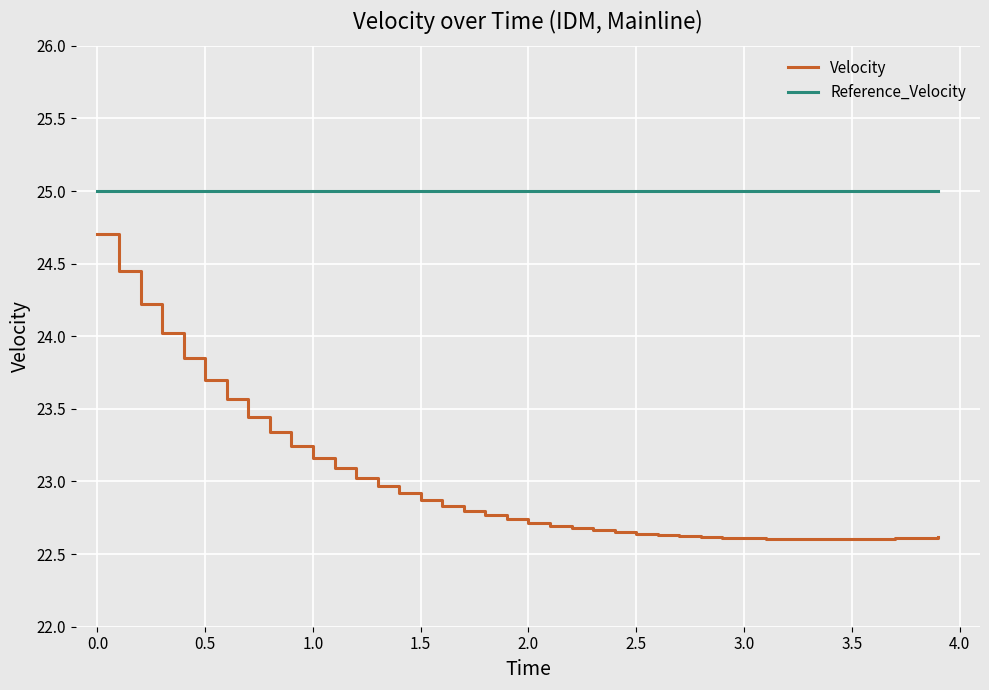

Which series has the largest total across all categories?

Reference_Velocity